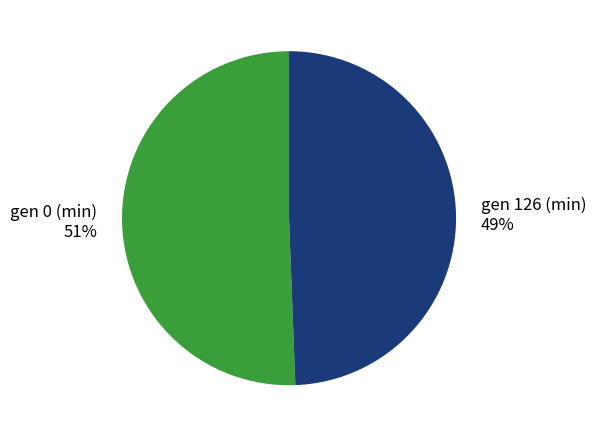

How many segments does this pie chart have?

2